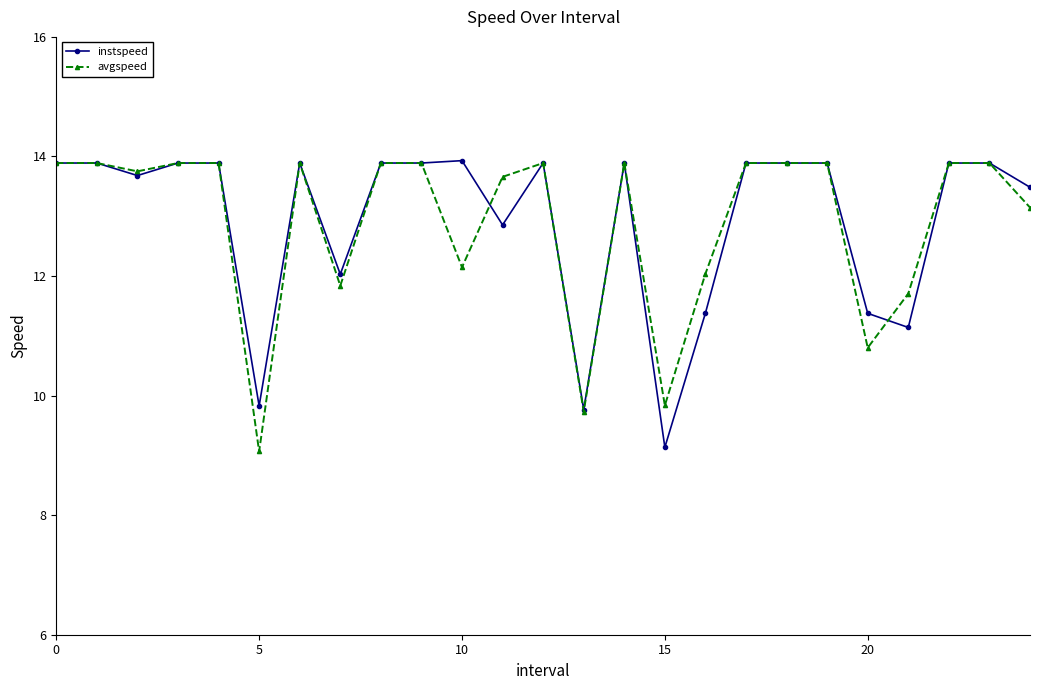

True or false: instspeed has more than 1 interior local peaks.

True